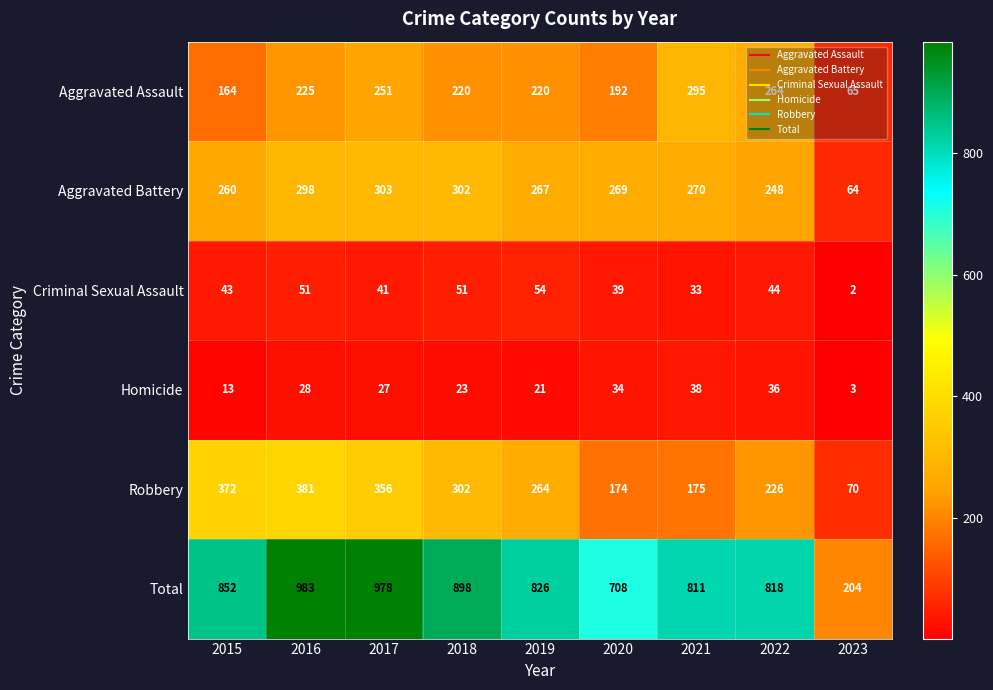

At 2015, list the series in order from largest to smallest.

Total, Robbery, Aggravated Battery, Aggravated Assault, Criminal Sexual Assault, Homicide